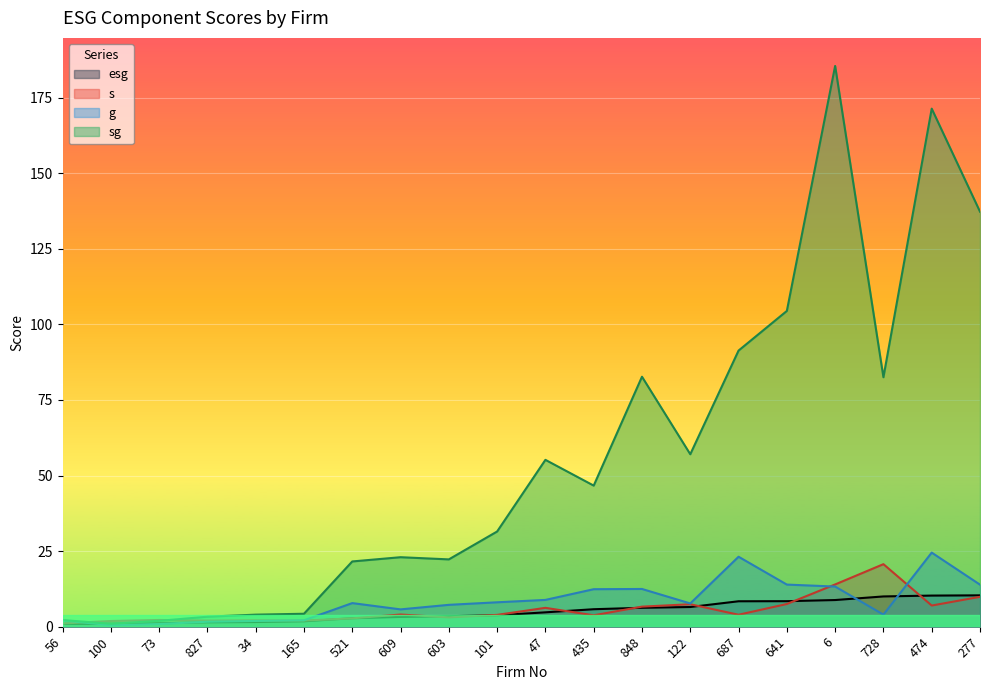

At which category is the sum across all series the highest?

6